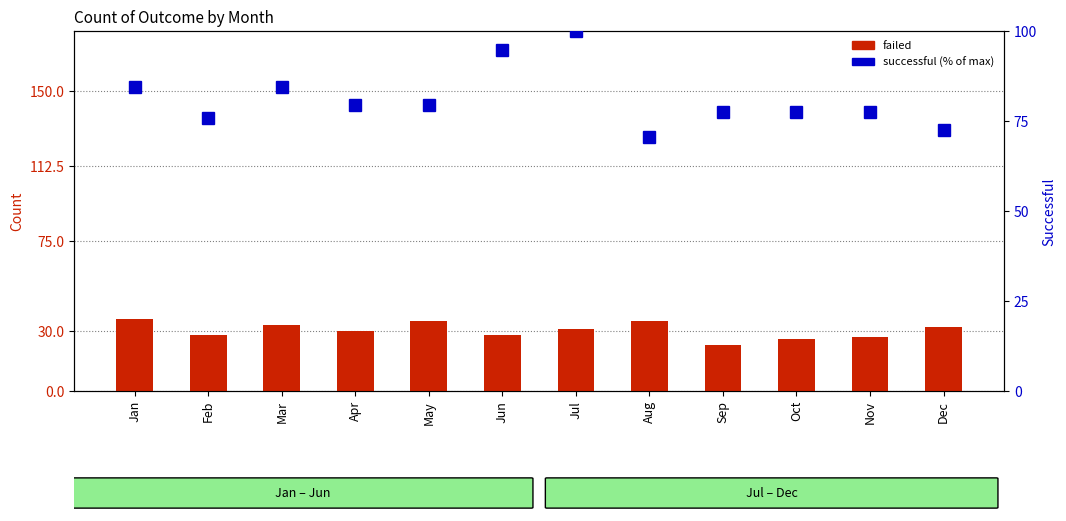

Reading left to right, transcribe all the data shown in this chart.

failed: 36.0	28.0	33.0	30.0	35.0	28.0	31.0	35.0	23.0	26.0	27.0	32.0
successful (% of max): 84.5	75.9	84.5	79.3	79.3	94.8	100.0	70.7	77.6	77.6	77.6	72.4